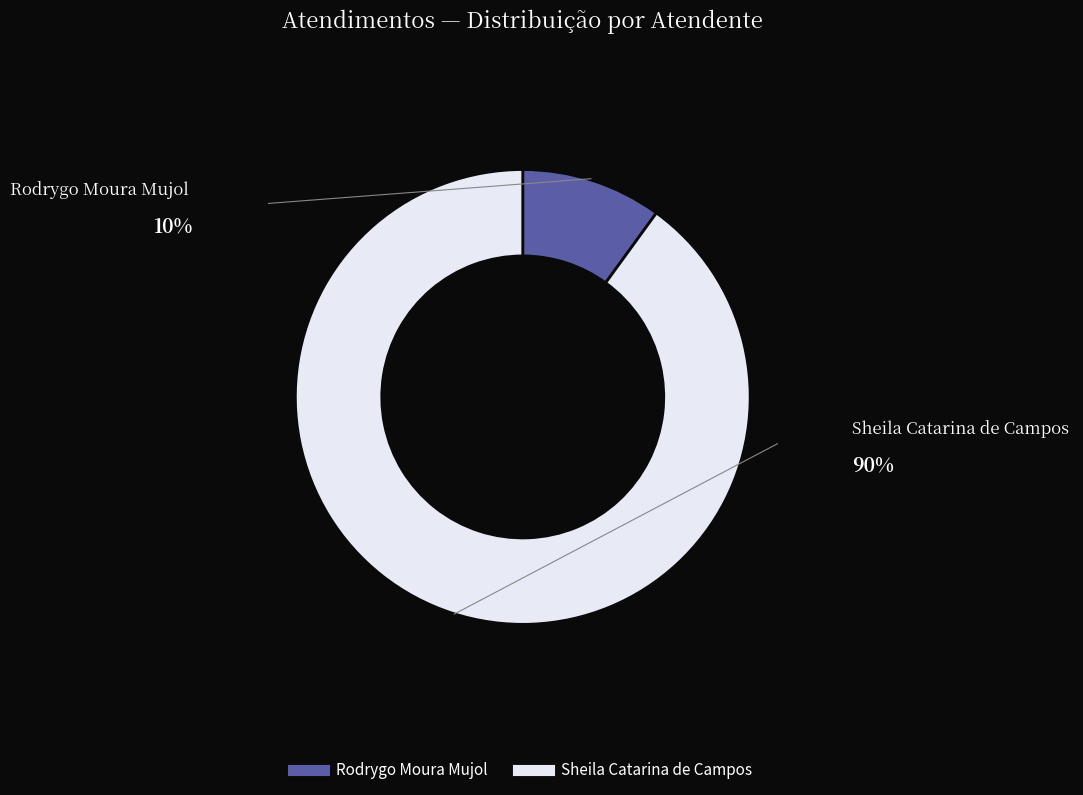

Which has a higher value, Rodrygo Moura Mujol or Sheila Catarina de Campos?

Sheila Catarina de Campos